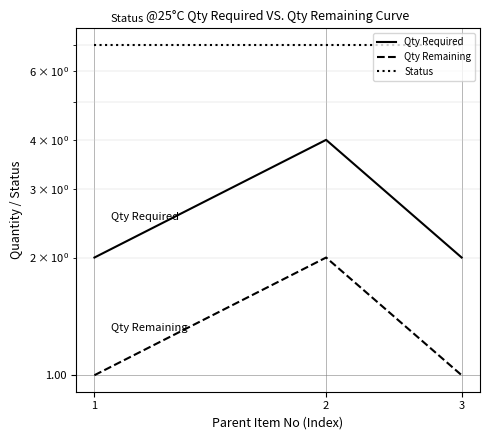

Rank the series by their average value, from lowest to highest.

Qty Remaining, Qty Required, Status